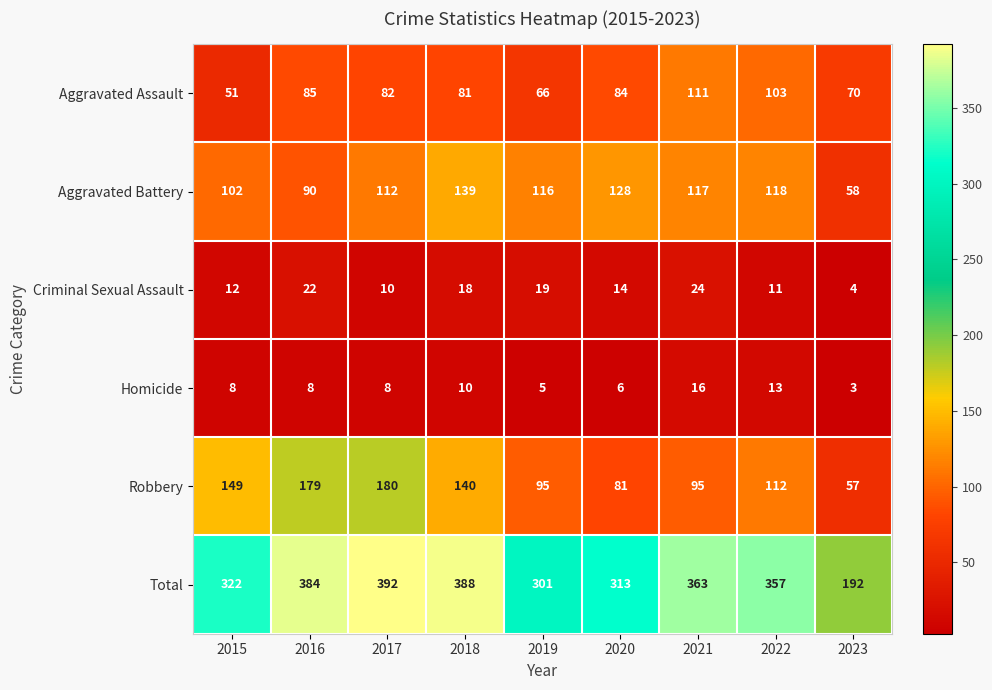

What is the difference between the second highest and second lowest values in the Homicide series?

8